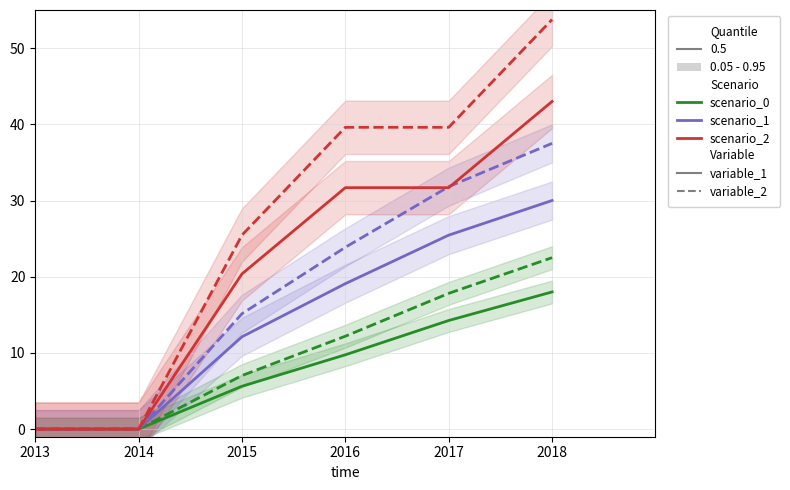

At which label does scenario_couple_variable_2 first exceed 39?

2016